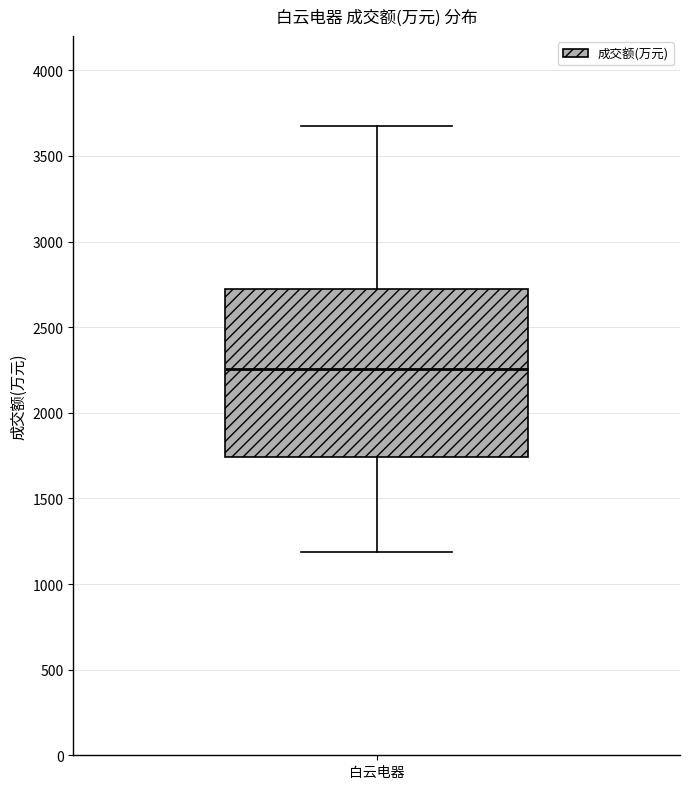

Where is the lower edge of the box for 白云电器 on the y-axis? The values are not printed on the chart, so give them approximately, as read against the axis.

1750